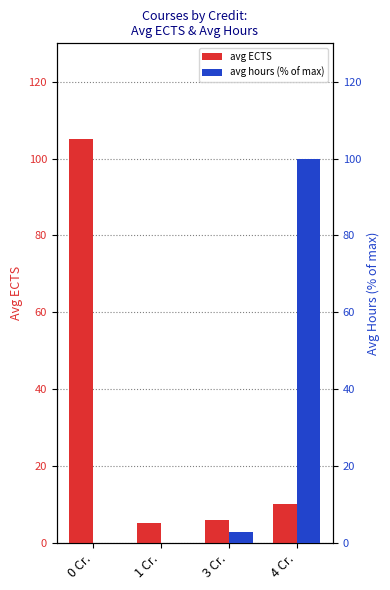

How many values in the avg ECTS series are below 10?

2